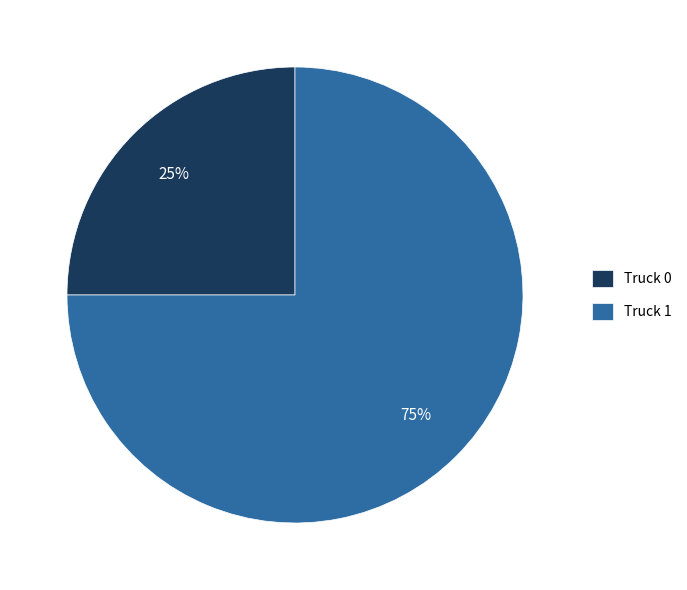

Approximately how many times larger is the value at Truck 1 compared to Truck 0?

3.0